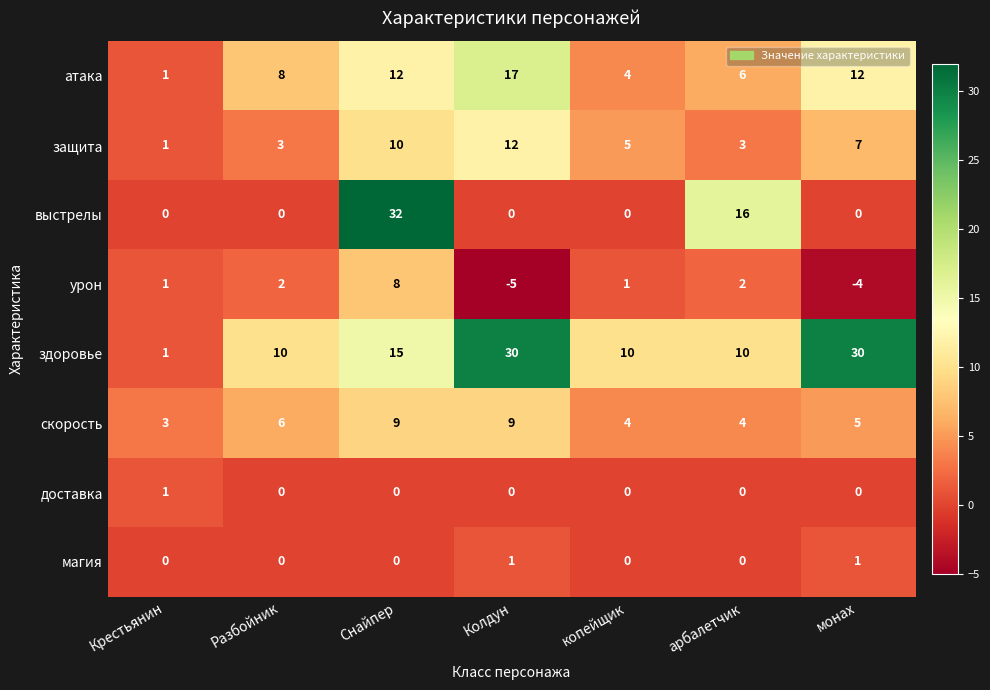

What is the average value of the защита series?

6